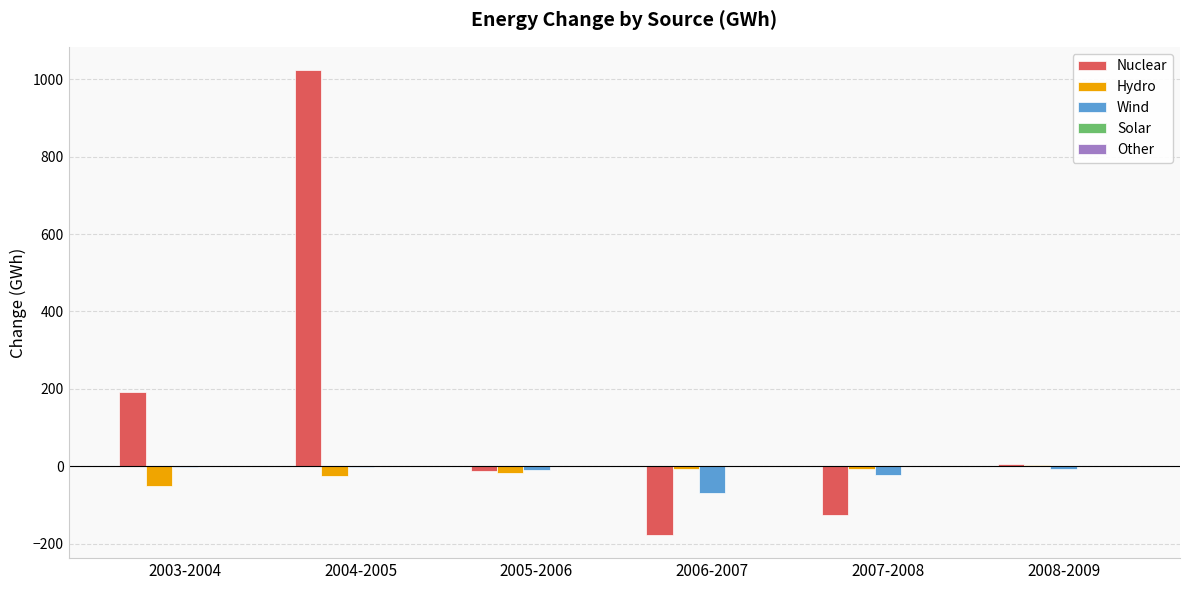

Which series changed the most between 2007-2008 and 2008-2009?

Nuclear